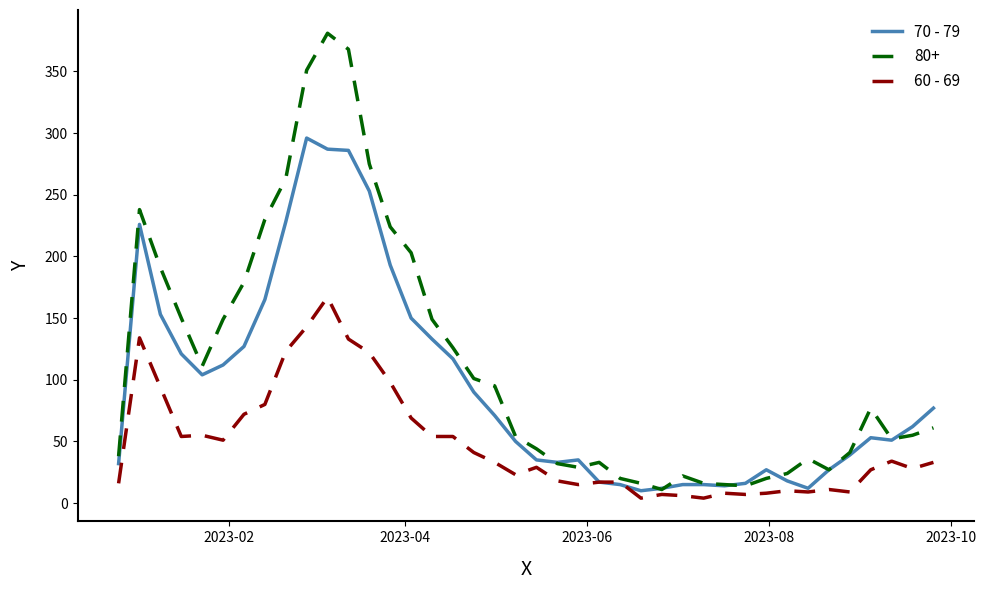

Which series has the largest range (max minus min)?

80+